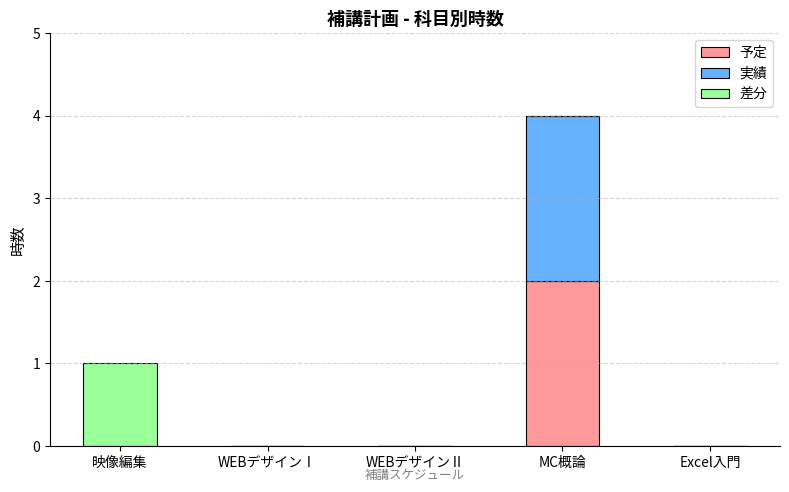

Count the number of data series in this chart.

3